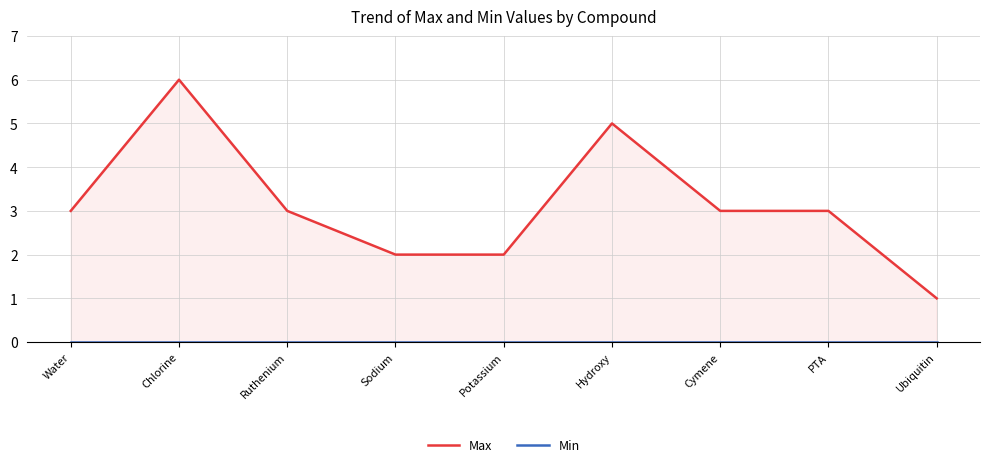

How many data points does each series have?

9